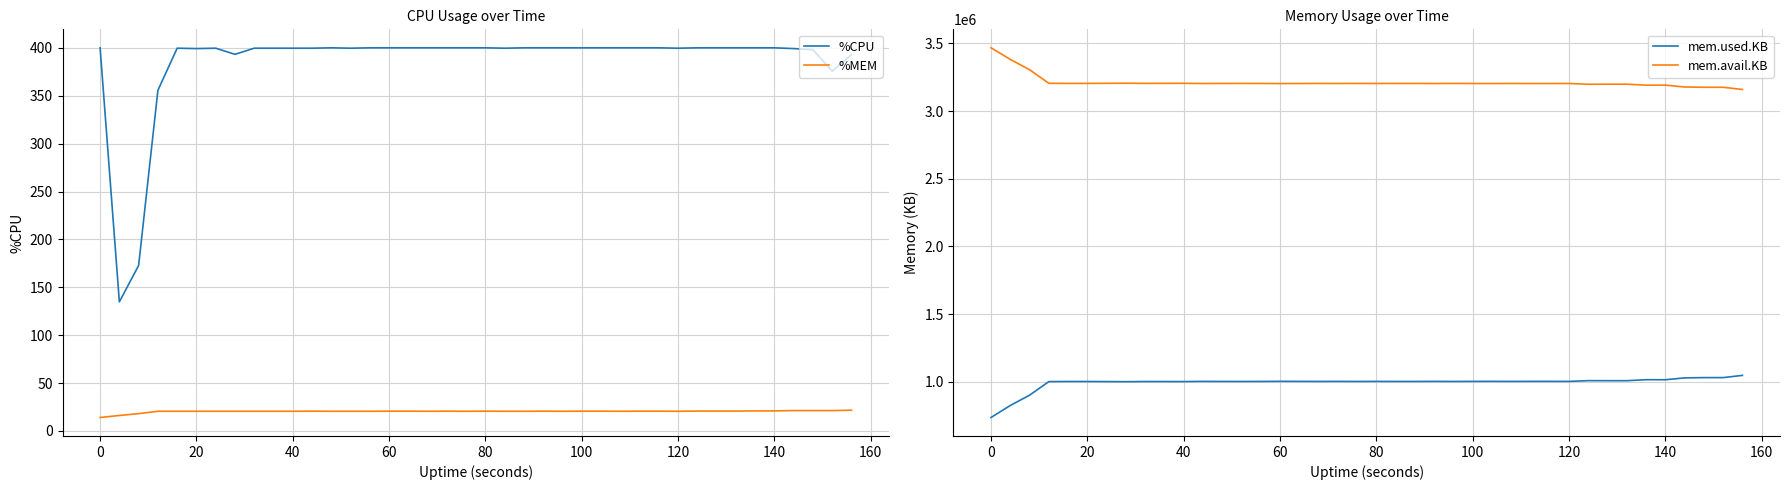

What is the sum of all mem.used.KB values?

39742448